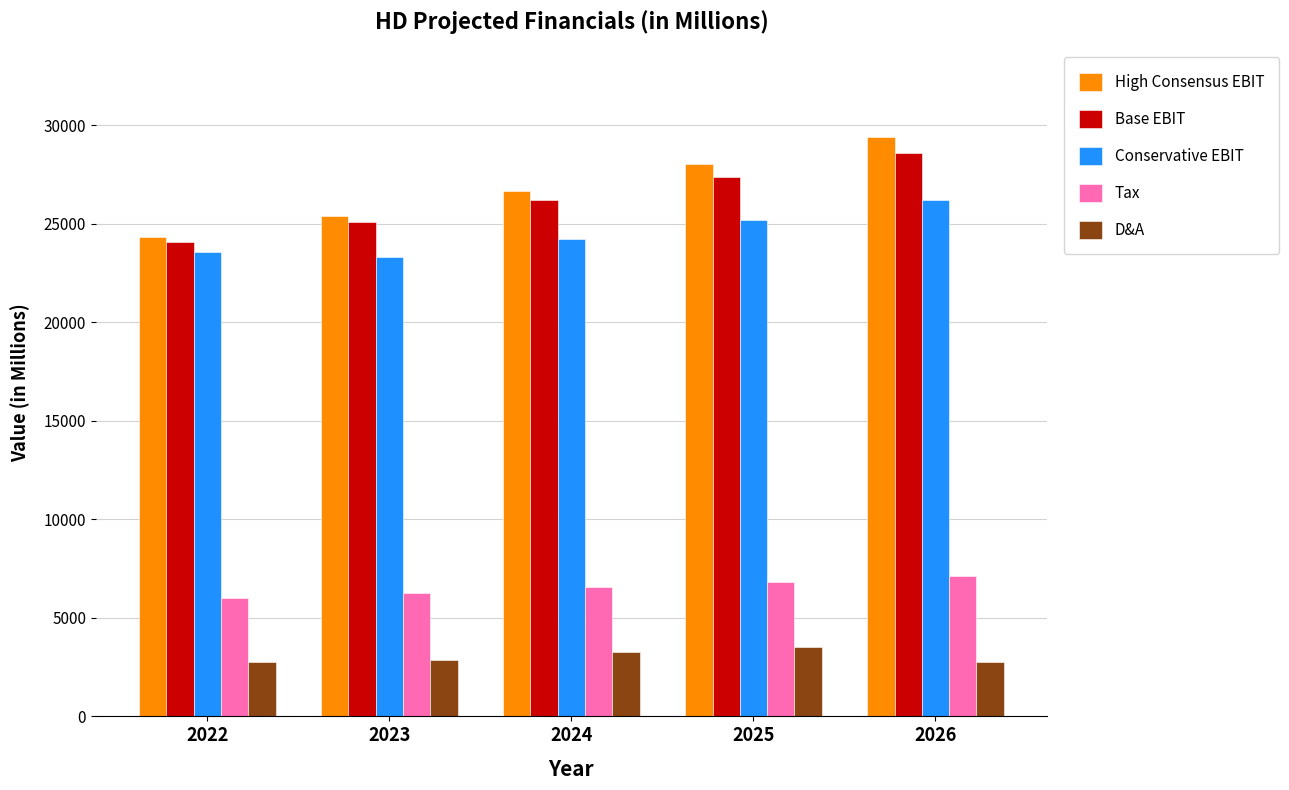

What is the difference between the second highest and second lowest values in the D&A series?

521.0